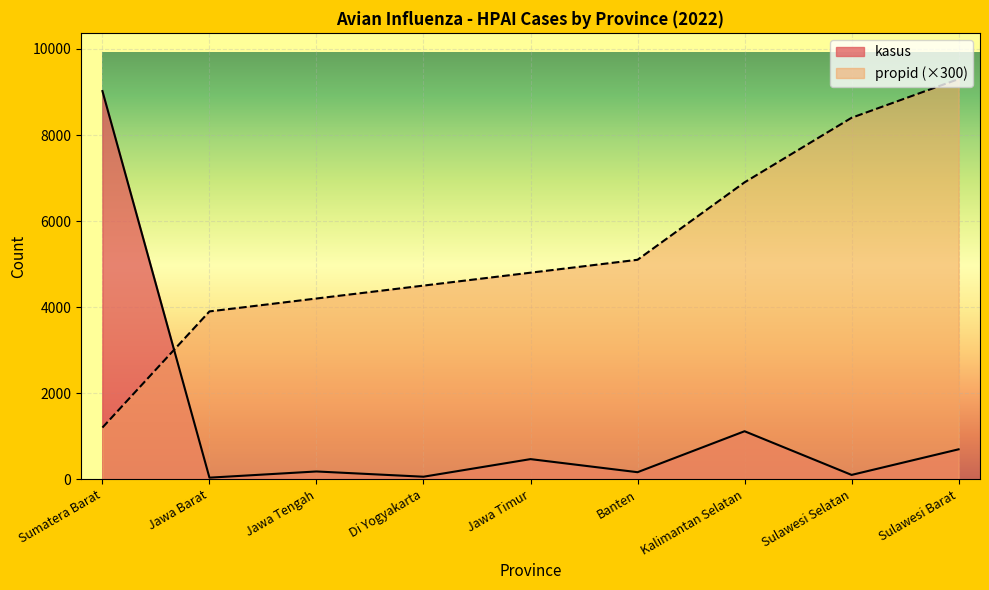

What is the difference between the second highest and minimum values in the kasus series?

1079